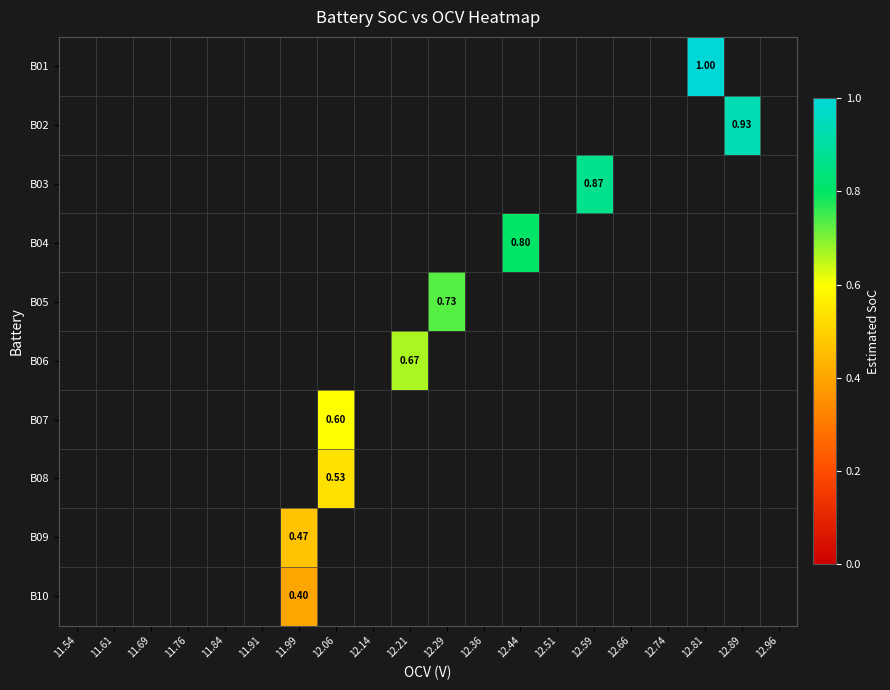

At which category does the chart reach its peak across all series?

12.81